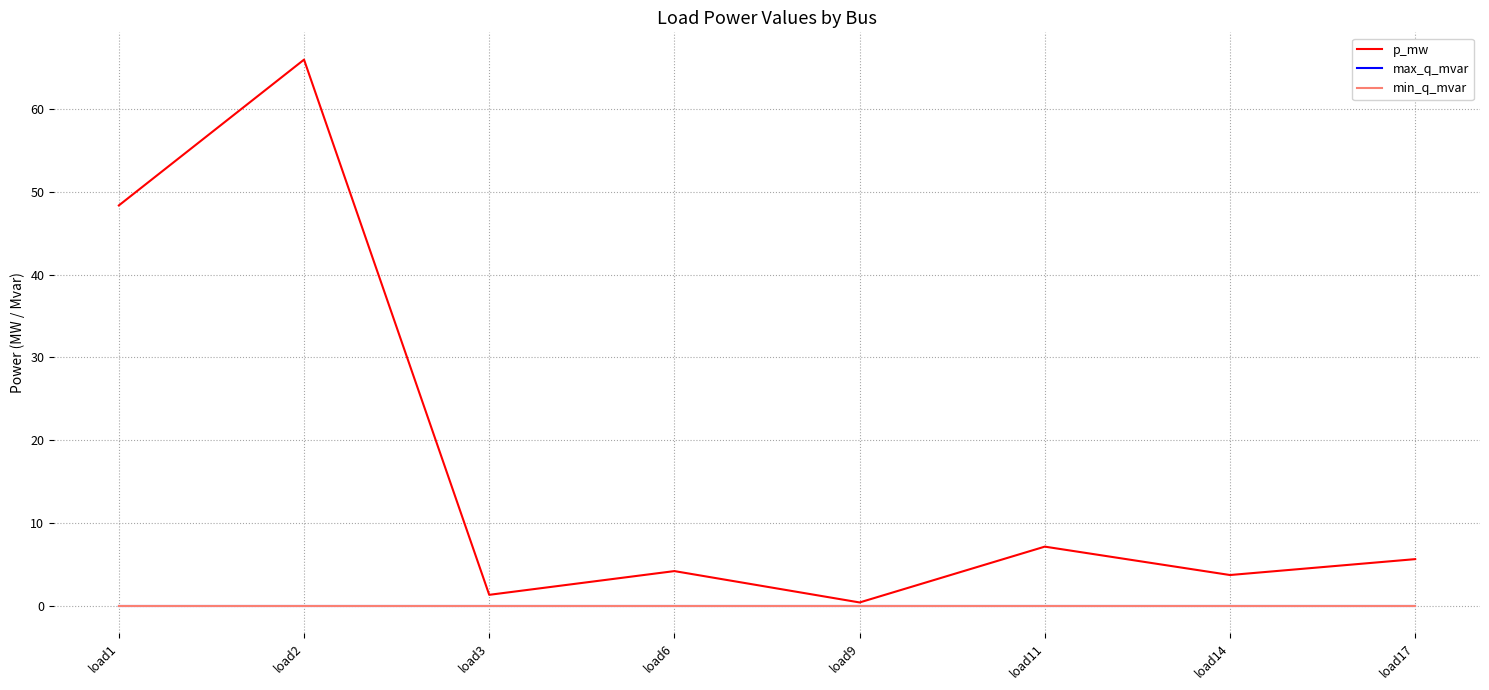

At which label is max_q_mvar closest to 0?

load1